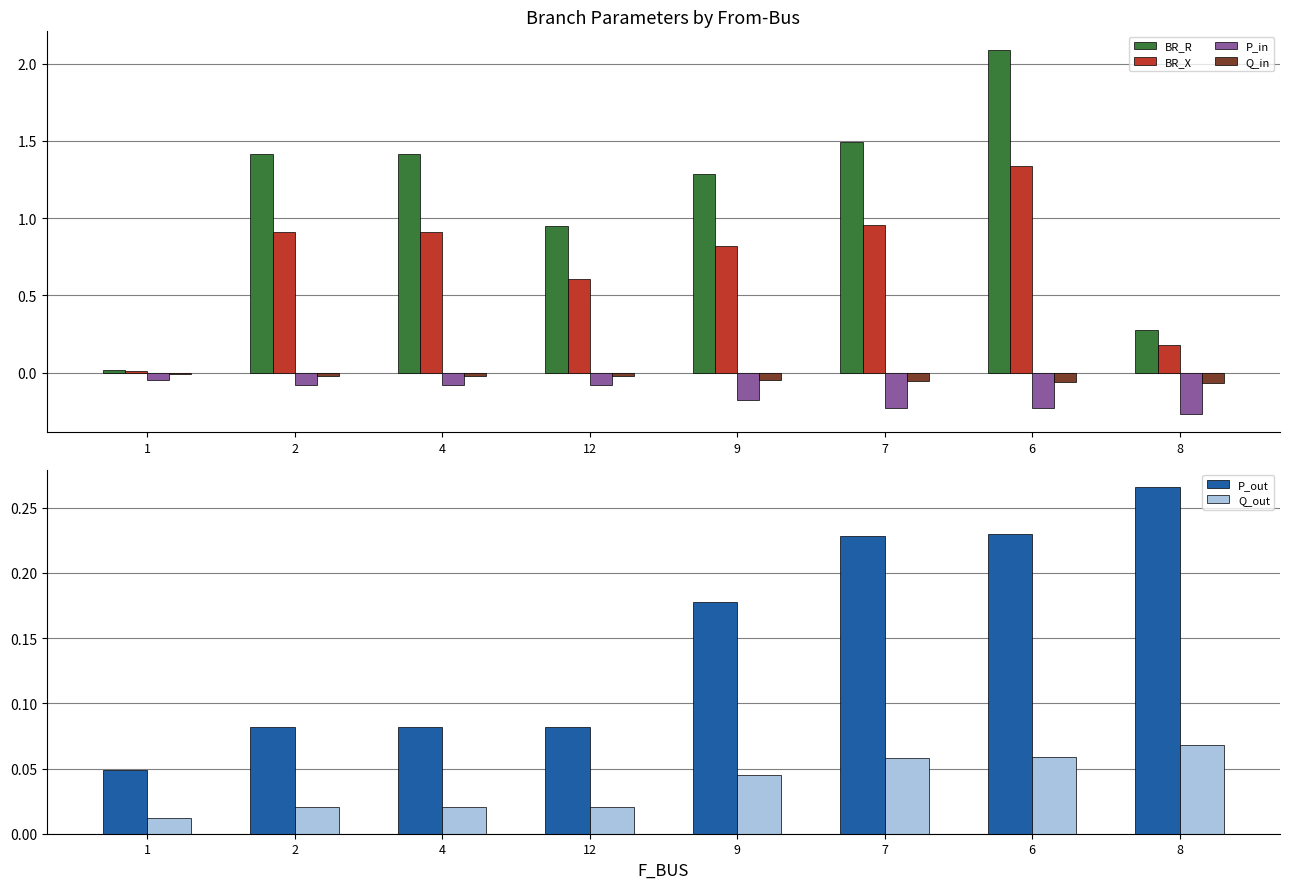

What is the spread (max minus min) of values at 9?

1.5